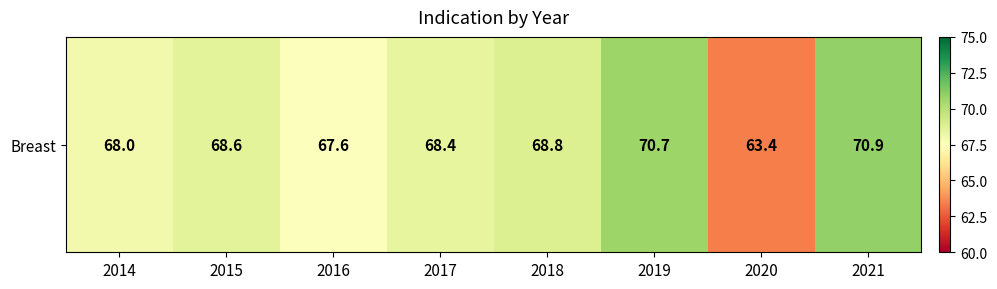

The value at 2015 is 68.6. True or false?

True